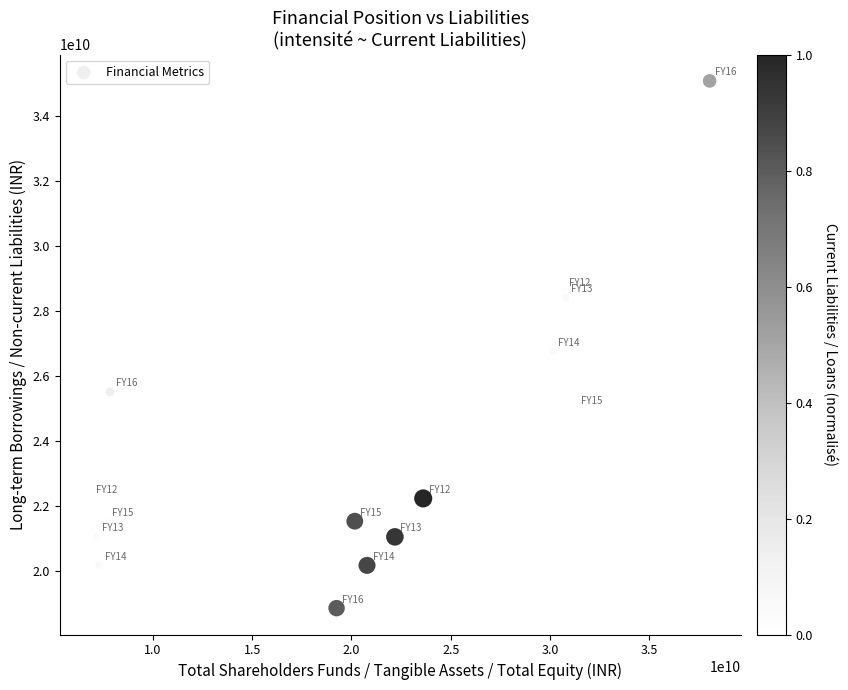

What Y value in the scatter plot is closest to 26975374000?

26767138000